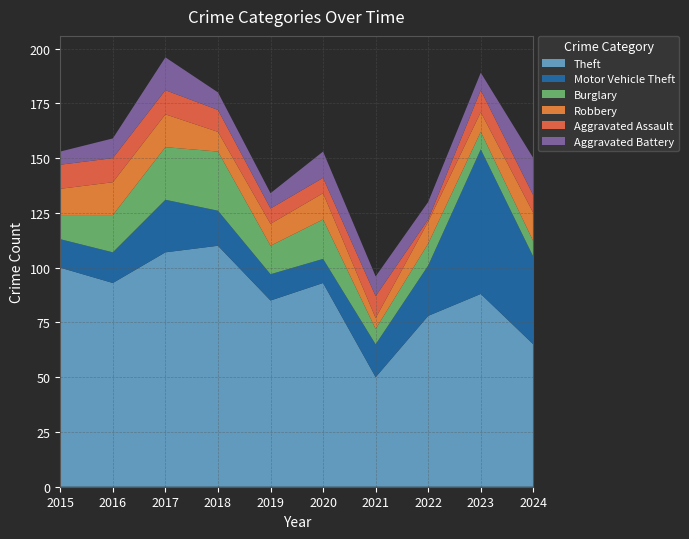

Reading left to right, what are all the values shown in this chart?

Theft: 2015=100	2016=93	2017=107	2018=110	2019=85	2020=93	2021=50	2022=78	2023=88	2024=65
Motor Vehicle Theft: 2015=13	2016=14	2017=24	2018=16	2019=12	2020=11	2021=15	2022=23	2023=66	2024=40
Burglary: 2015=11	2016=17	2017=24	2018=27	2019=13	2020=18	2021=7	2022=10	2023=8	2024=7
Robbery: 2015=12	2016=15	2017=15	2018=9	2019=10	2020=12	2021=5	2022=10	2023=9	2024=13
Aggravated Assault: 2015=11	2016=11	2017=11	2018=10	2019=7	2020=7	2021=10	2022=1	2023=10	2024=8
Aggravated Battery: 2015=6	2016=9	2017=15	2018=8	2019=7	2020=12	2021=9	2022=8	2023=8	2024=17